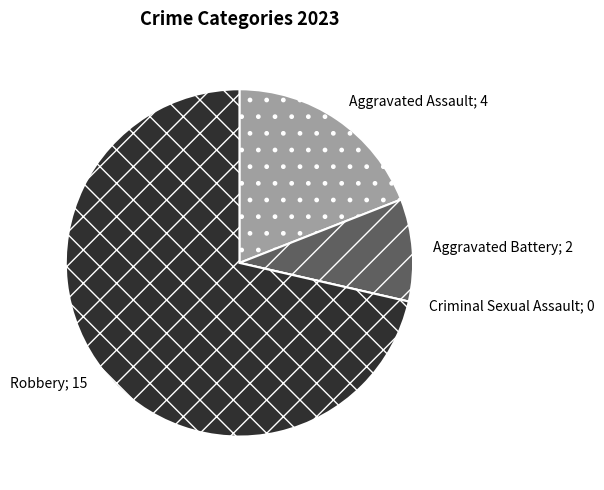

What is the largest slice in the pie chart?

Robbery